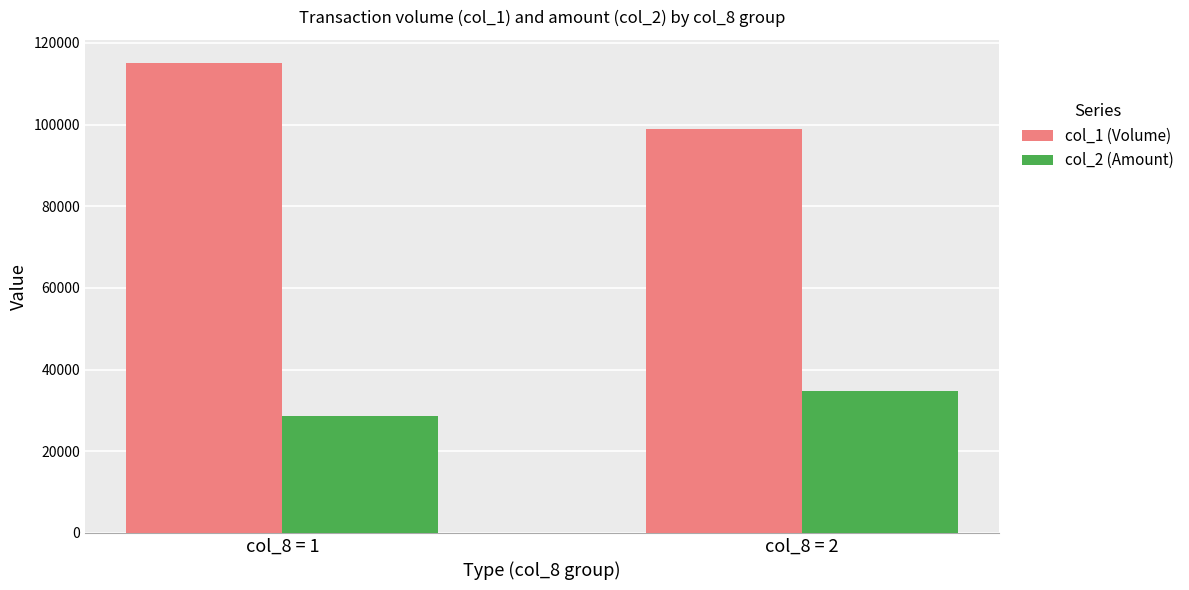

Reading right to left, list all the values displayed in this chart.

col_1 (Volume): col_8 = 2=99000	col_8 = 1=115000
col_2 (Amount): col_8 = 2=34650	col_8 = 1=28690